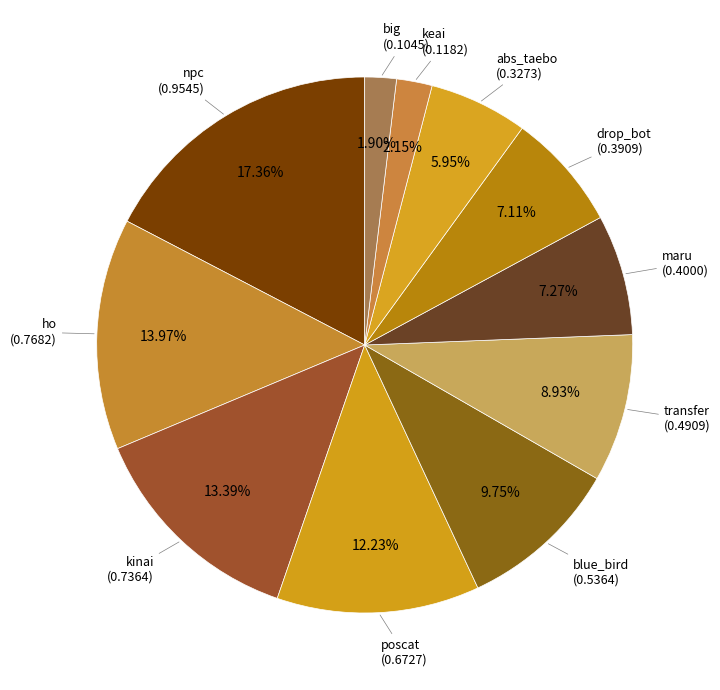

Is there a majority slice in this chart?

No